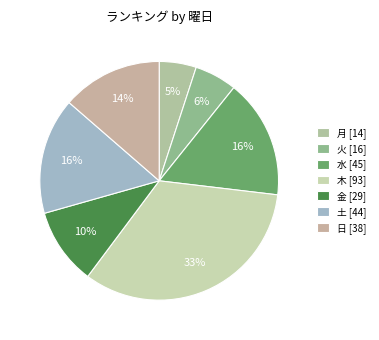

Is there any slice that represents more than half of the pie?

No